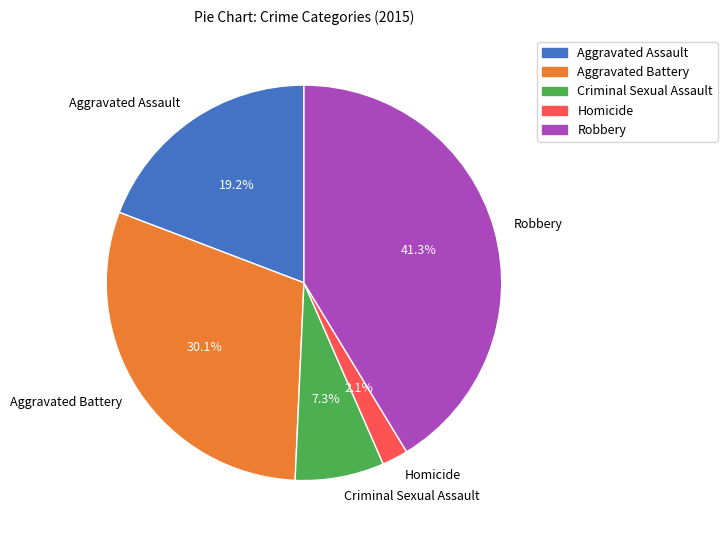

To the nearest percent, what is the difference between the Homicide and Aggravated Battery slice percentages?

28%